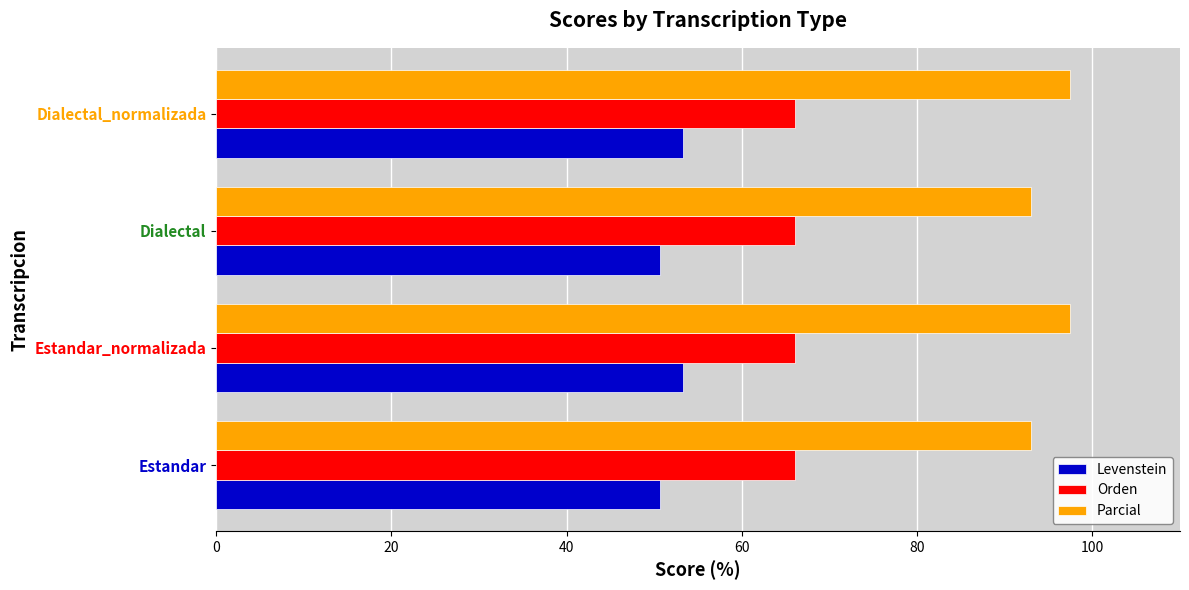

Which series has the largest total across all categories?

Parcial